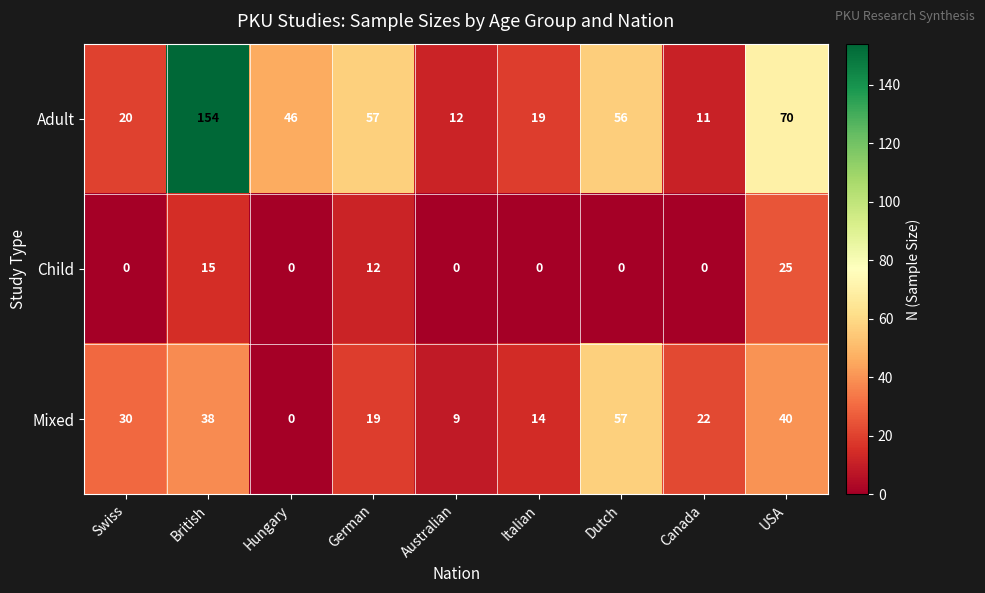

Which series has the largest total across all categories?

Adult